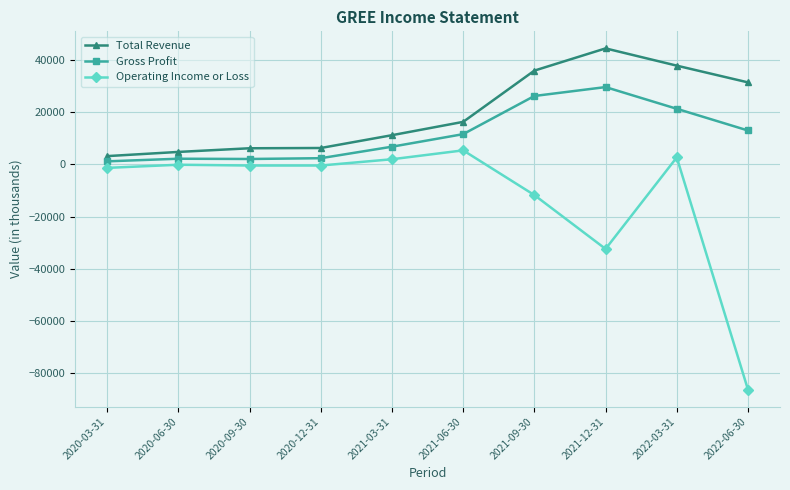

Which series has the largest total across all categories?

Total Revenue